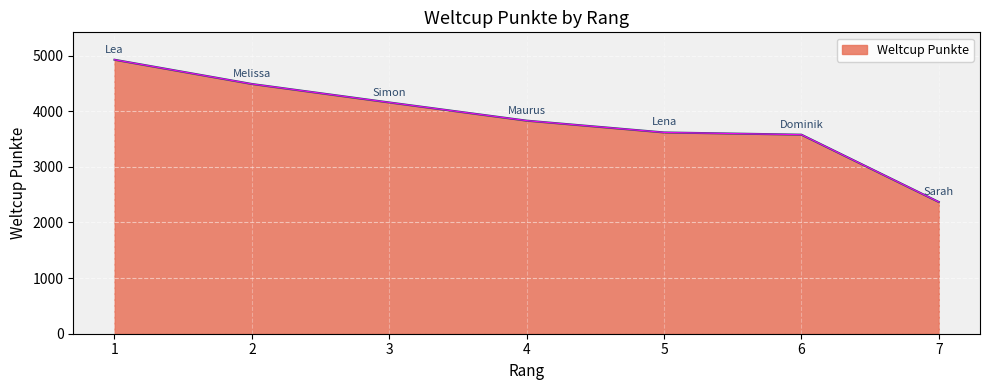

The value at 1 is 8069. True or false?

False